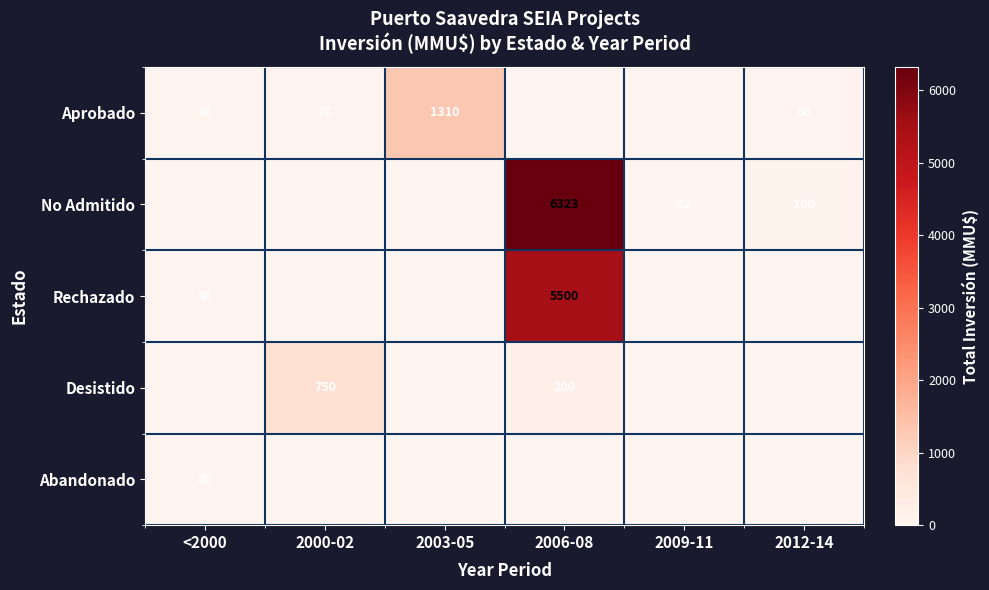

Is the value of Aprobado at 2003-05 greater than the value of No Admitido at 2012-14?

Yes